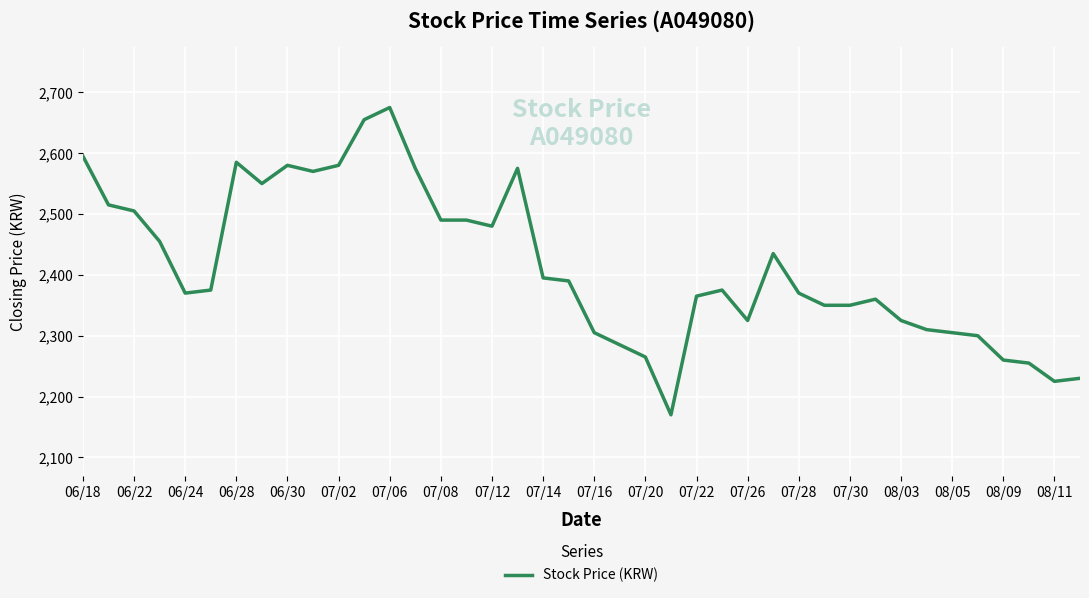

What is the minimum value shown in the chart?

2170